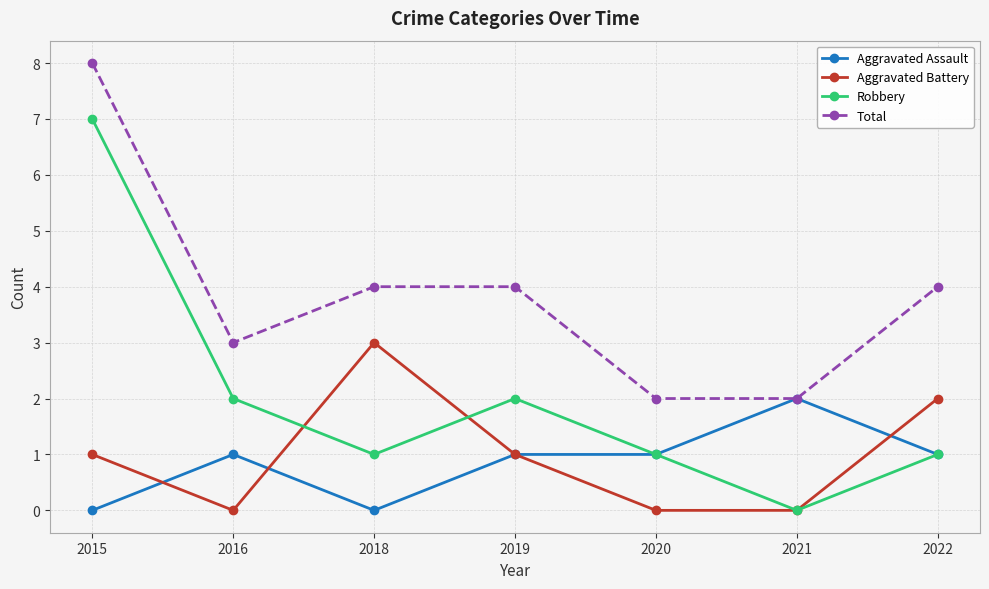

How many lines are shown in the chart?

4